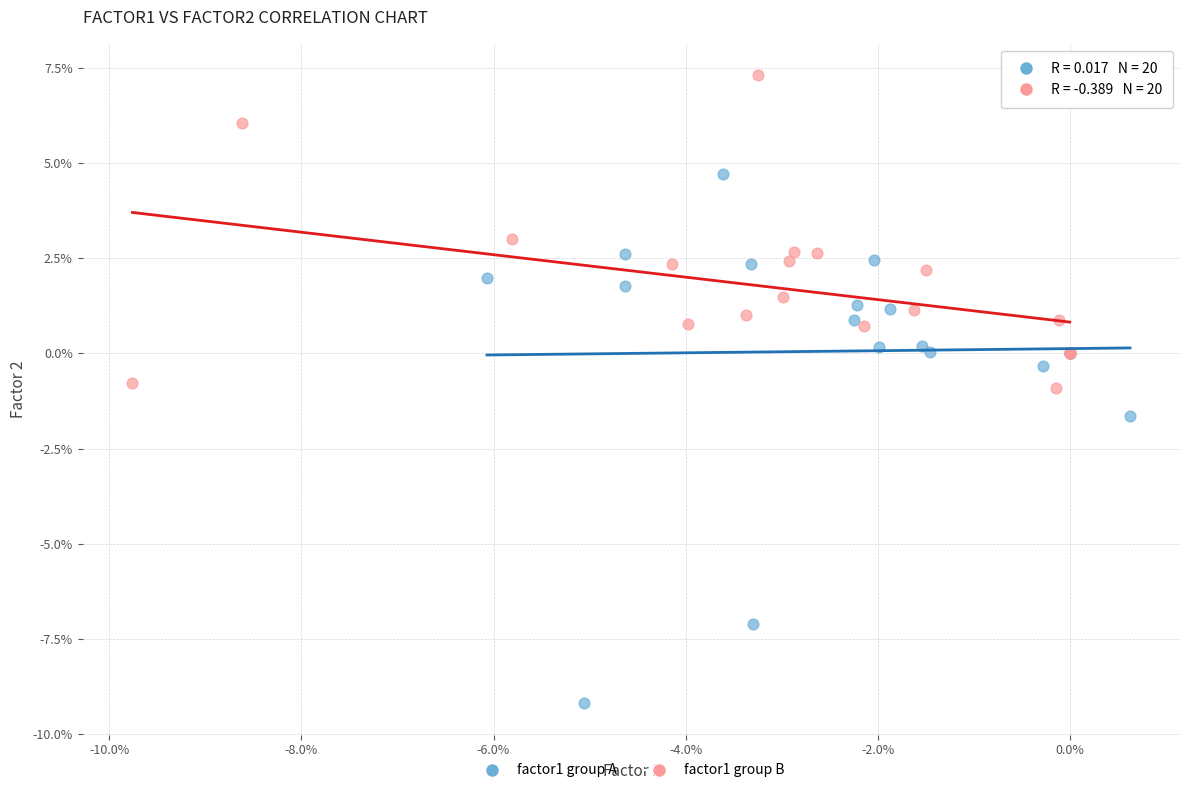

Which series has the largest Y range (max minus min)?

factor1 group A